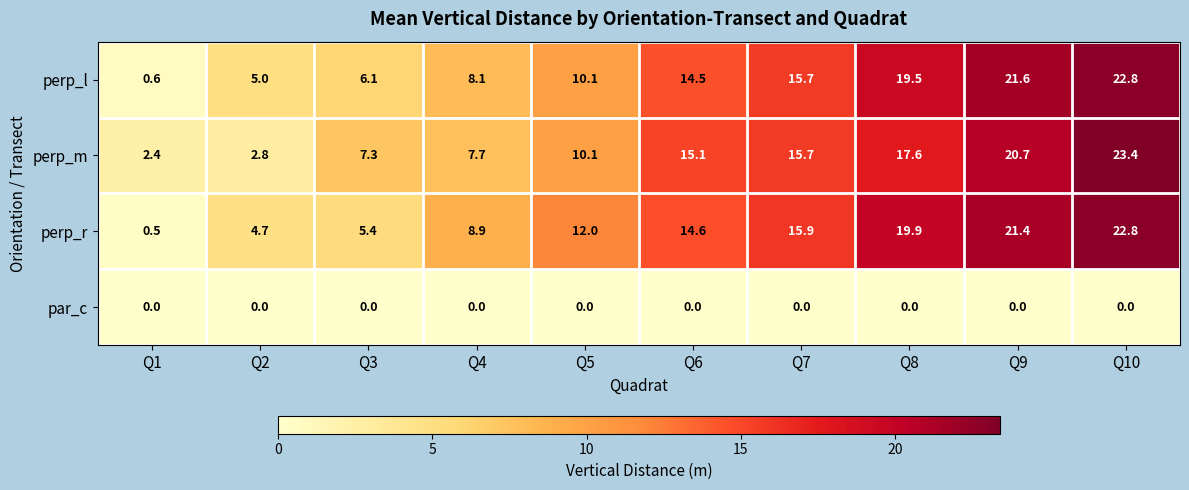

Rank the categories by perp_l value from highest to lowest.

Q10, Q9, Q8, Q7, Q6, Q5, Q4, Q3, Q2, Q1